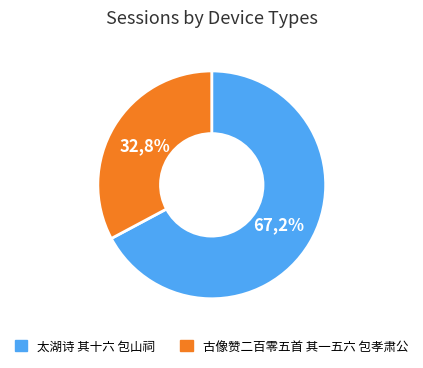

Which category accounts for the majority?

太湖诗 其十六 包山祠